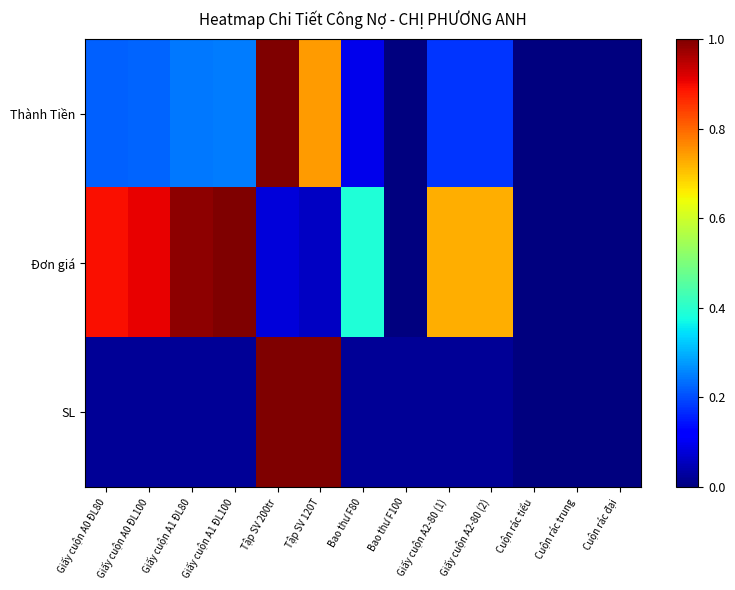

List the series in order of their peak value, highest first.

Thành Tiền, Đơn giá, SL